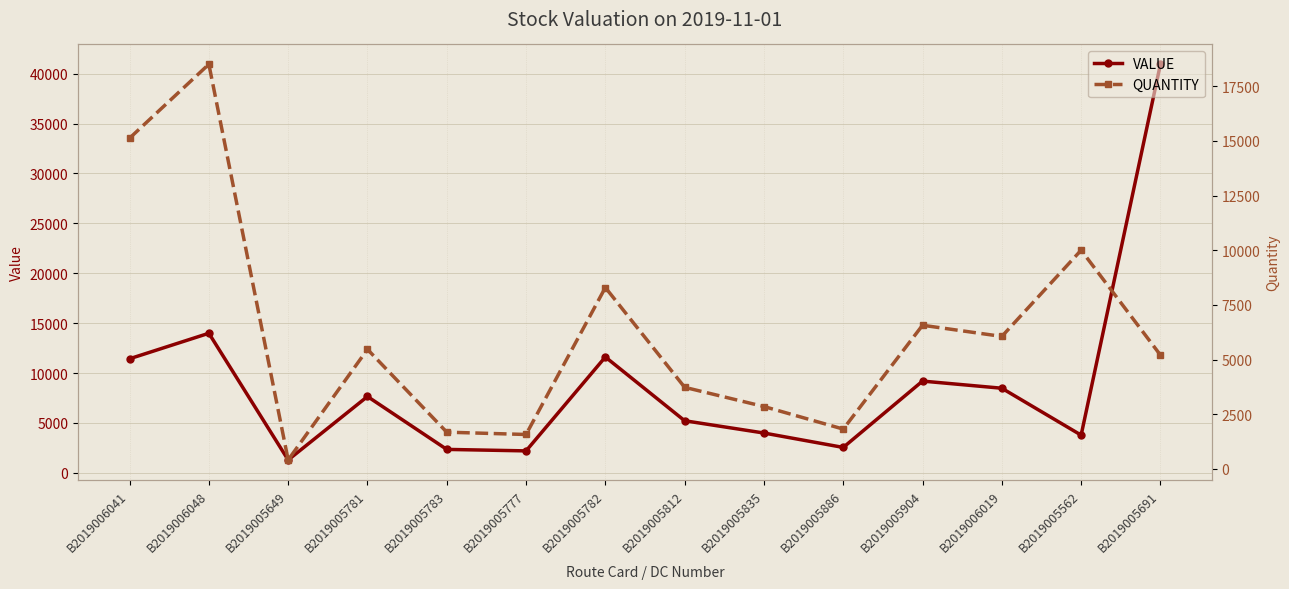

What is the spread (max minus min) of values at B2019006048?

4514.7